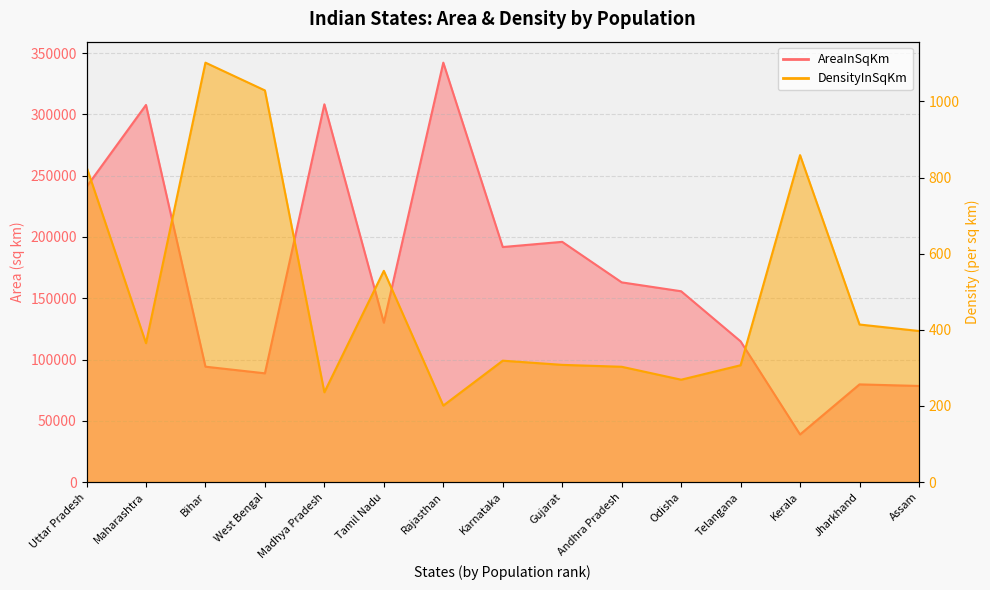

How many values in the AreaInSqKm series exceed 155707?

7